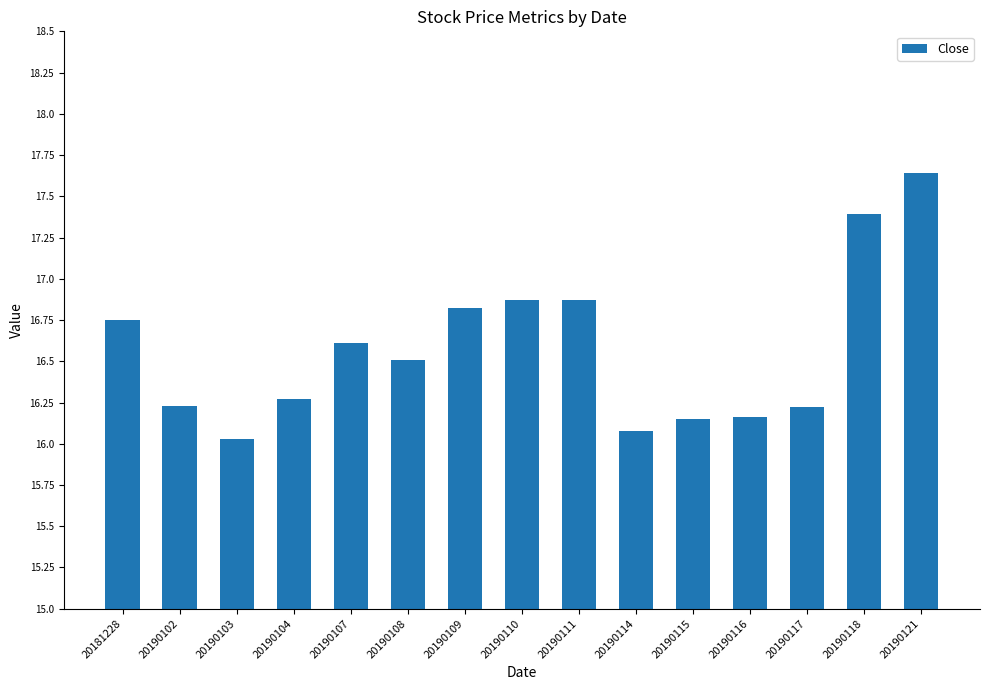

Approximately how many times larger is the value at 20190118 compared to 20190109?

1.0